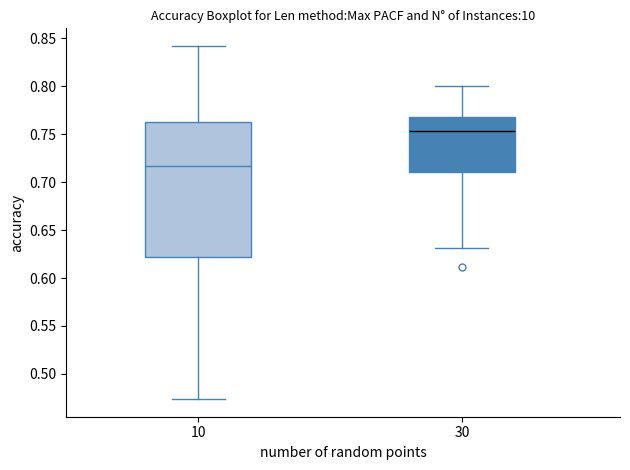

Reading left to right, transcribe this box plot: for each box, give where its median line is, the range the box spans, and where its two whiskers end, as read against the y-axis. The values are not printed on the chart, so give them approximately, as read against the axis.

10: median 0.715, box 0.620 to 0.765, whiskers 0.475 to 0.840
30: median 0.755, box 0.710 to 0.770, whiskers 0.630 to 0.800